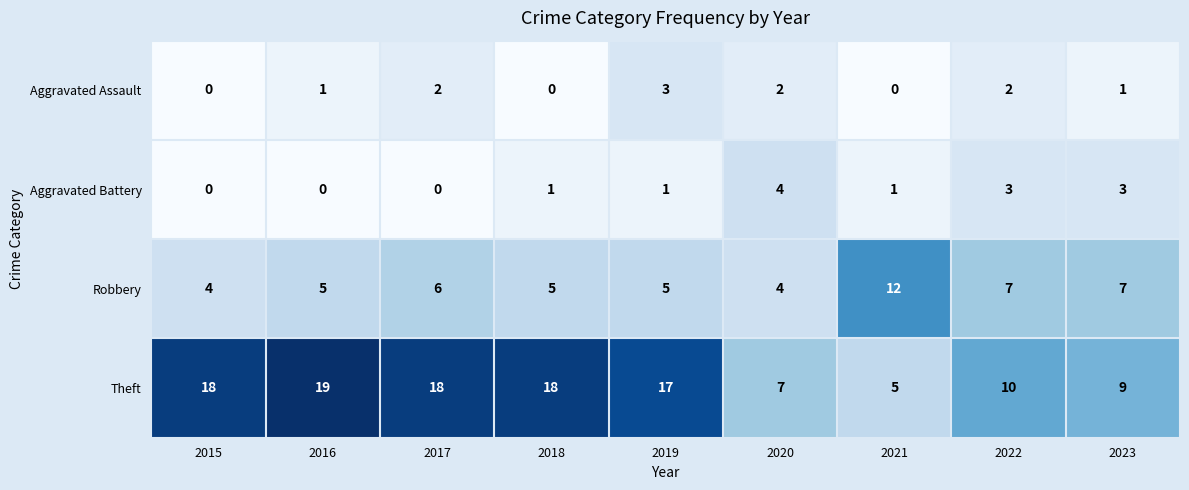

How many values in the Theft series are below 17?

4